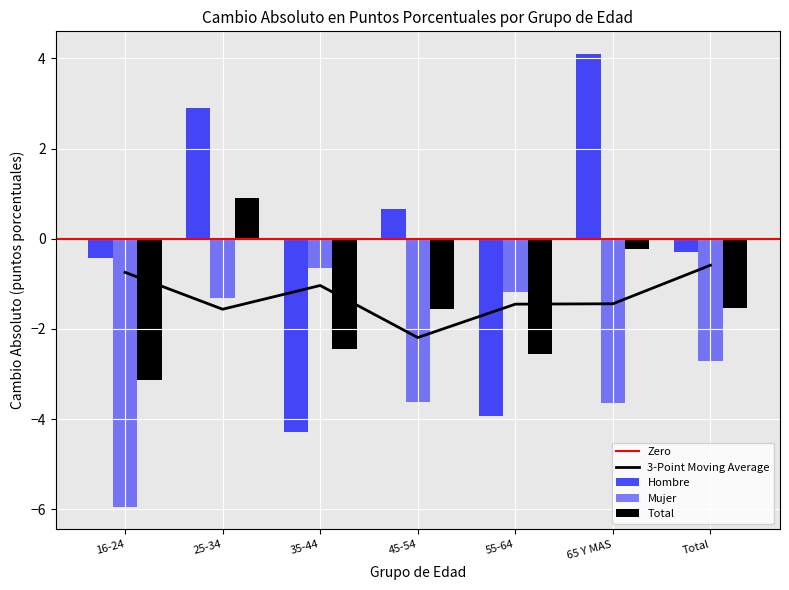

How many positive values does the Hombre_cambio_absoluto series have?

3